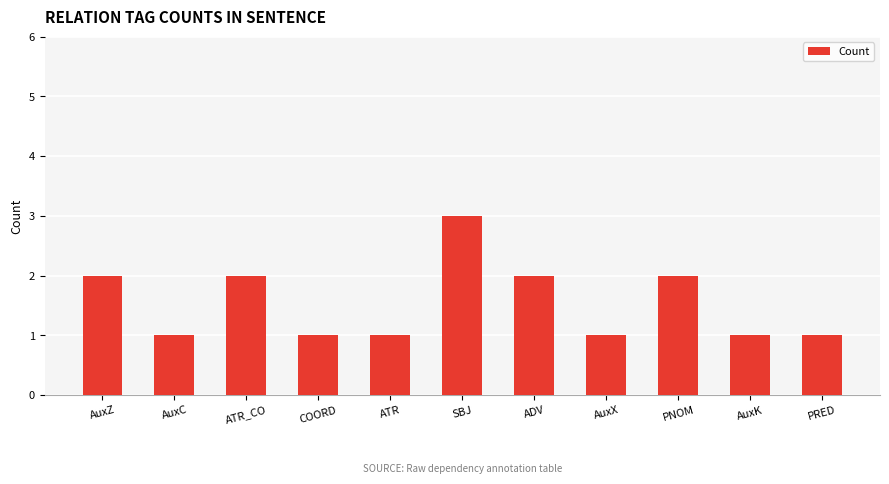

What is the value of the 6th bar from the left?

3